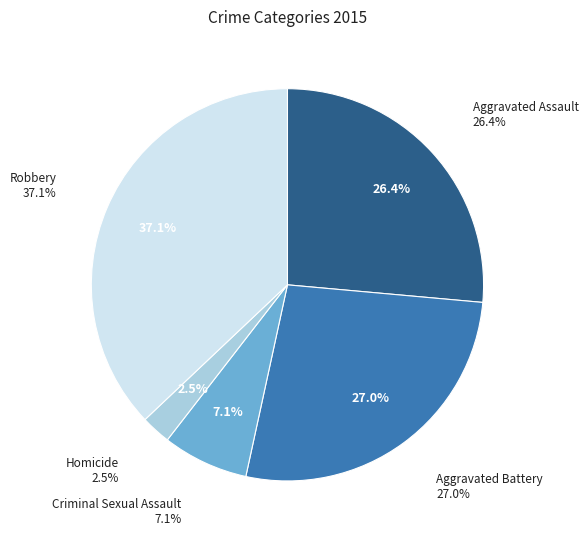

To the nearest percent, what percentage of the pie is Homicide?

2%